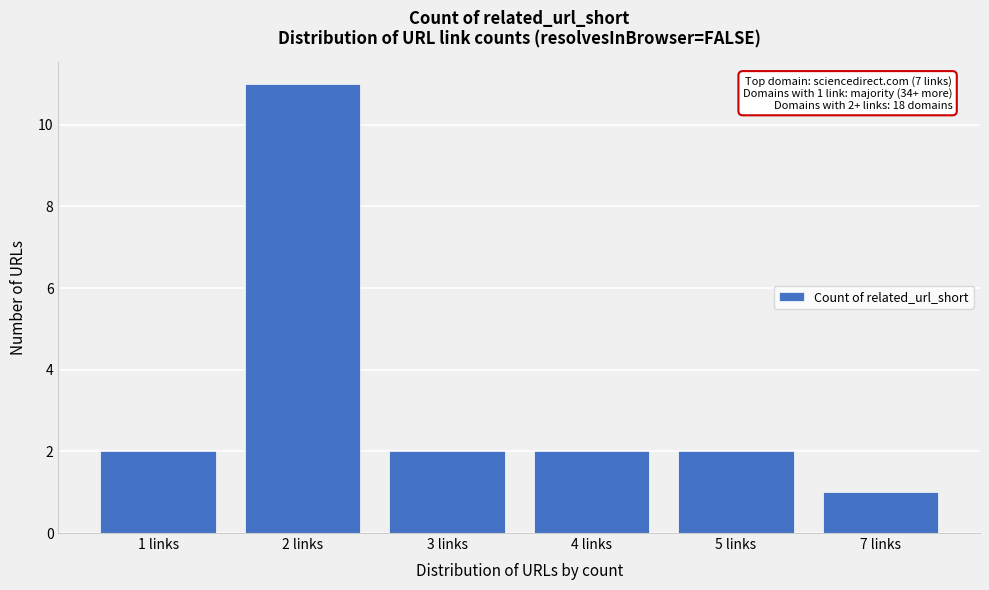

Reading left to right, extract all data points from this chart.

1 links=2	2 links=11	3 links=2	4 links=2	5 links=2	7 links=1